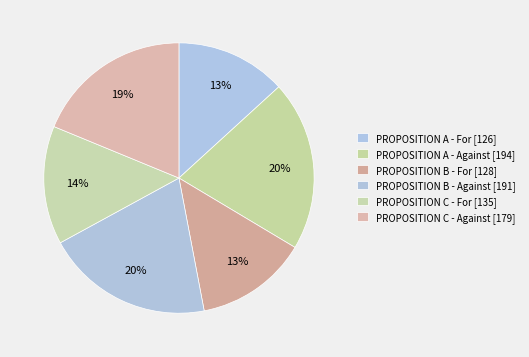

Count the number of slices in the pie.

6